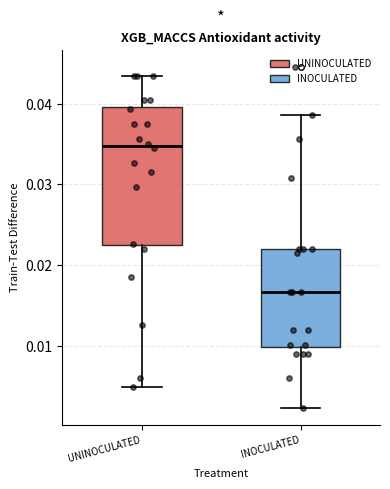

Which box has the lowest median line?

INOCULATED